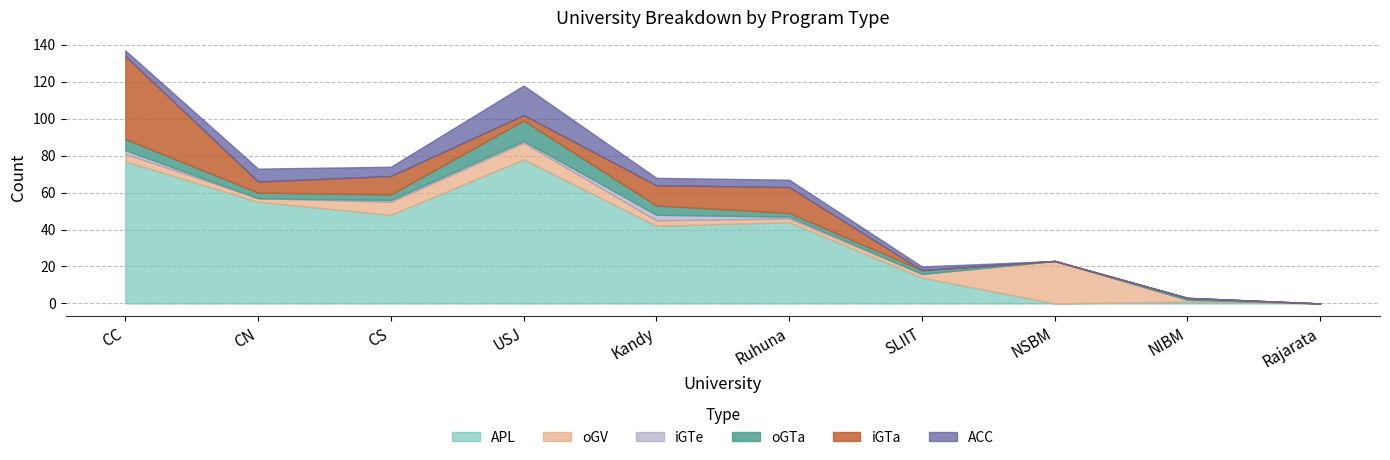

What is the sum of the oGTa values at Ruhuna and CN?

5